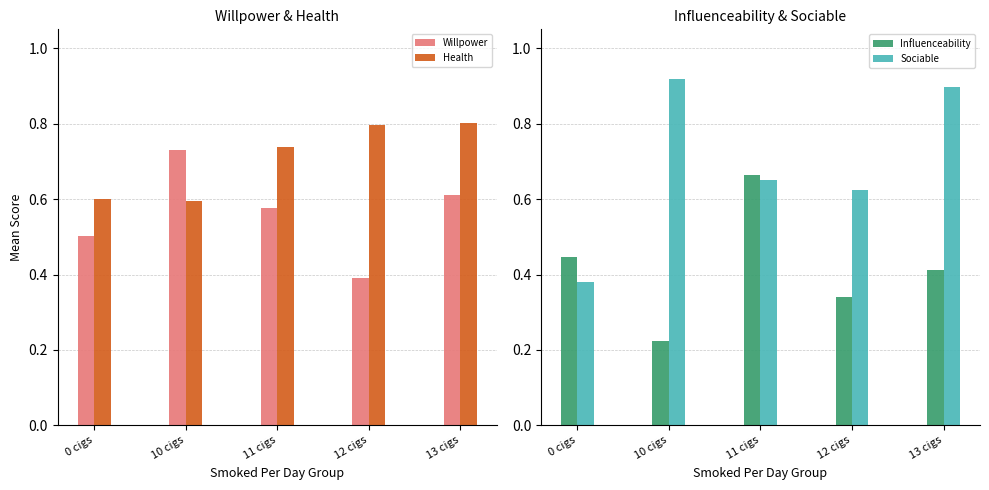

Are the bars horizontal?

No